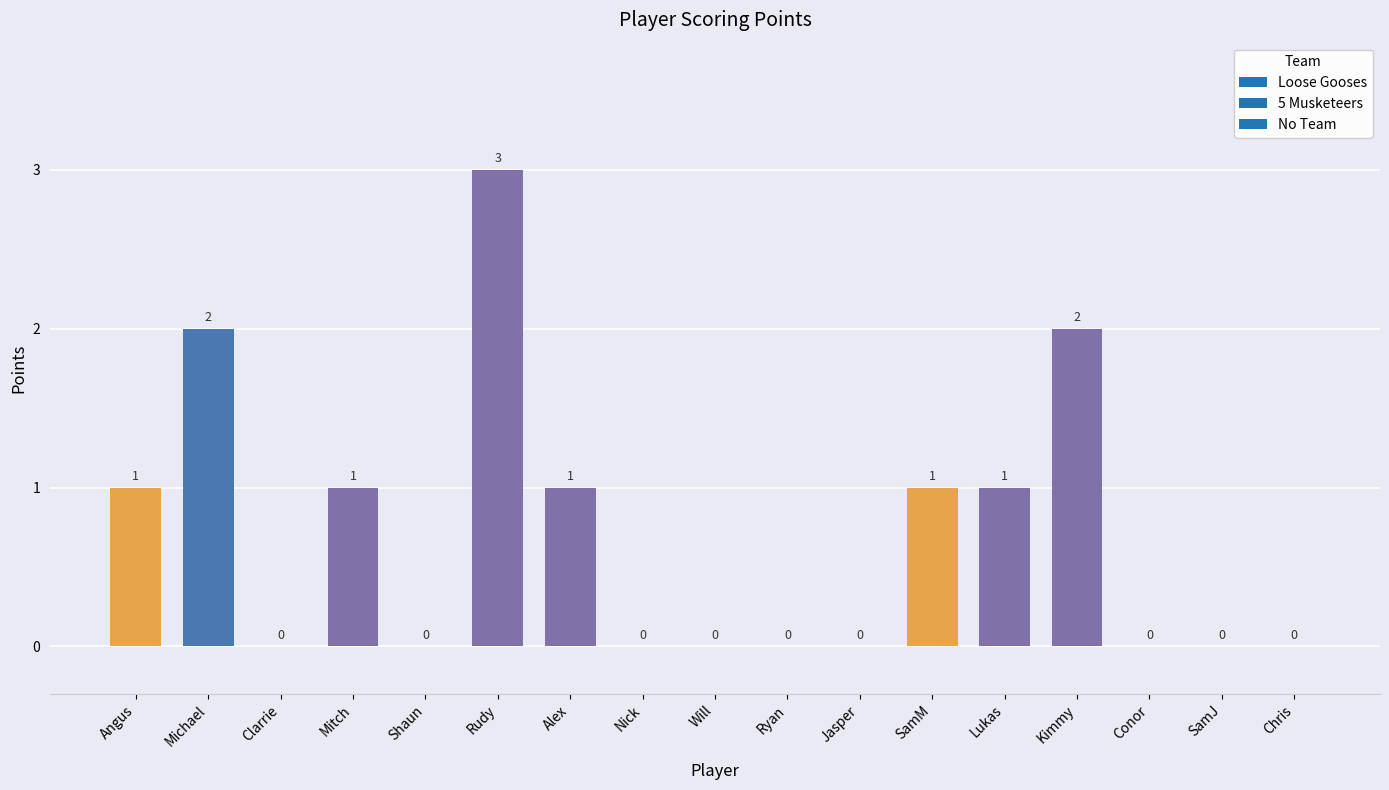

Count the number of values greater than 0.

8